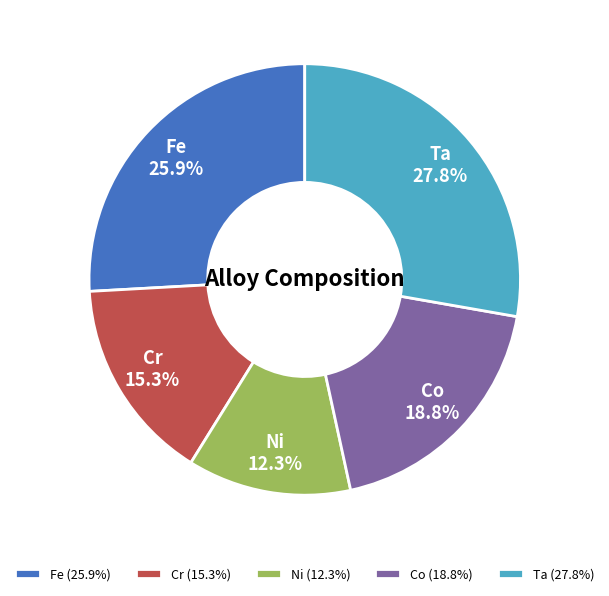

What percentage is NOT represented by Cr?

84.7%